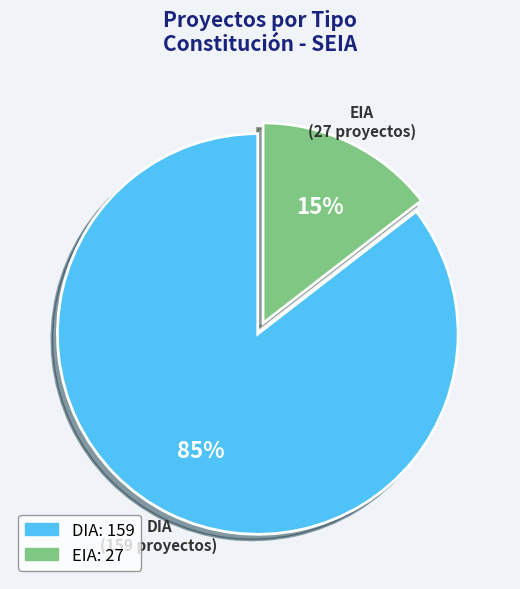

Do DIA and EIA together represent more than half of the pie?

Yes